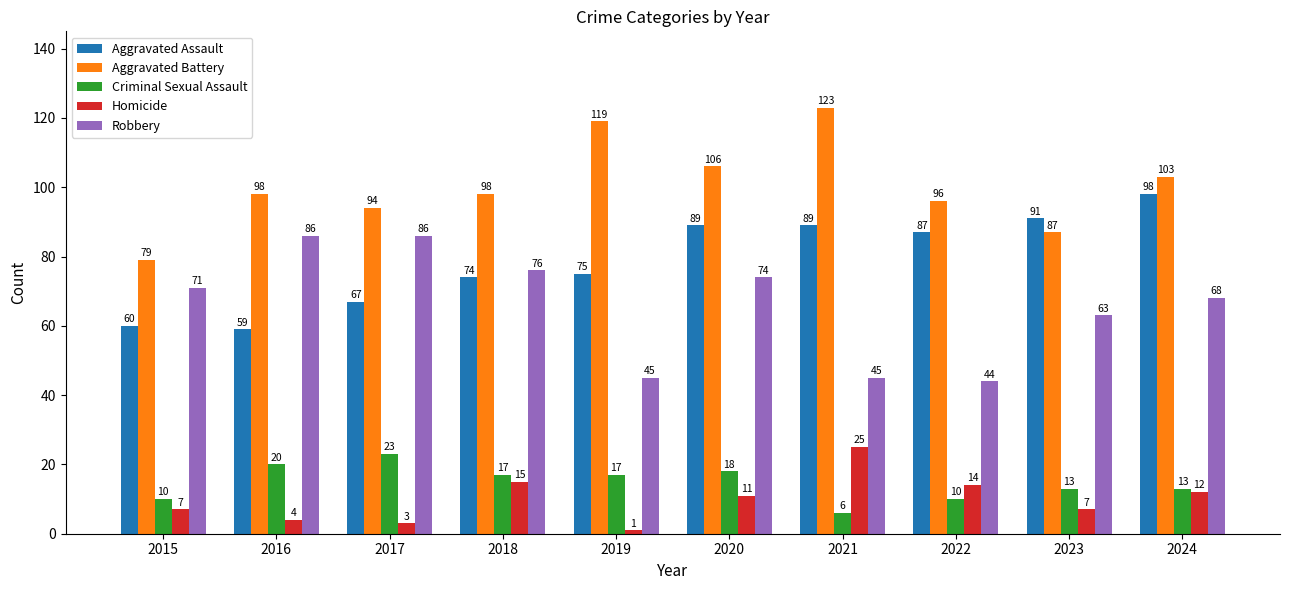

Where is Aggravated Assault nearest to the value 78?

2019